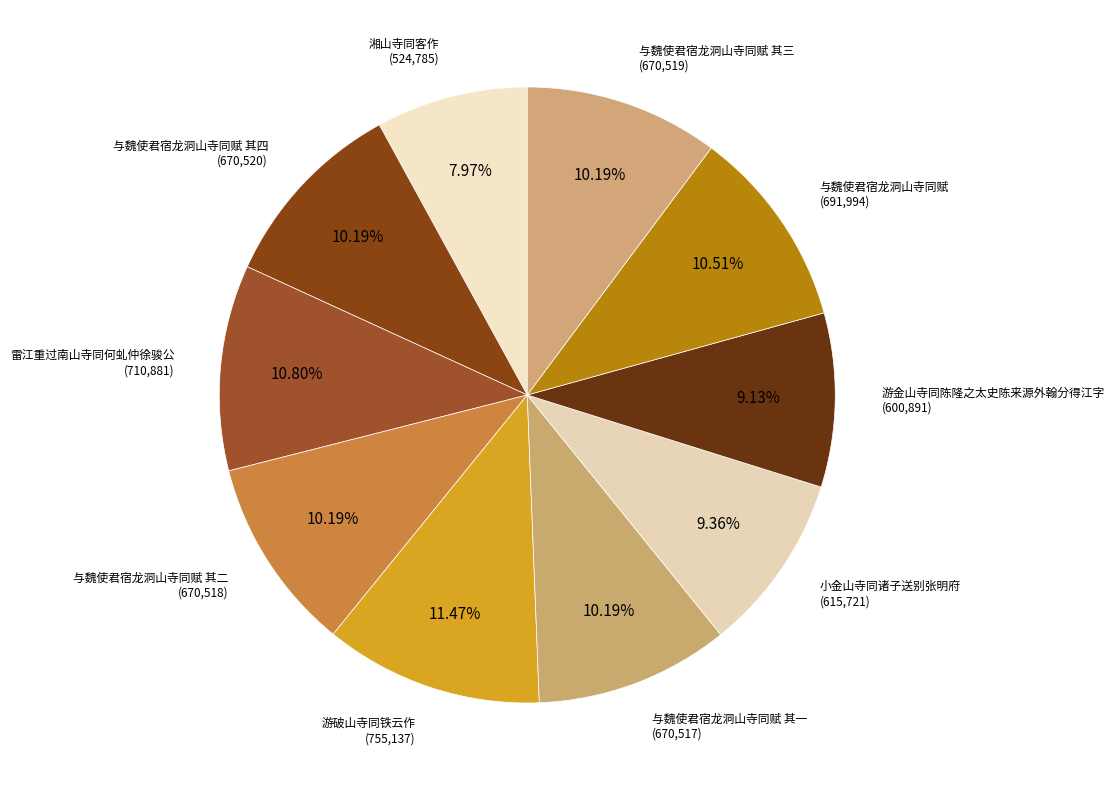

How many segments does this pie chart have?

10